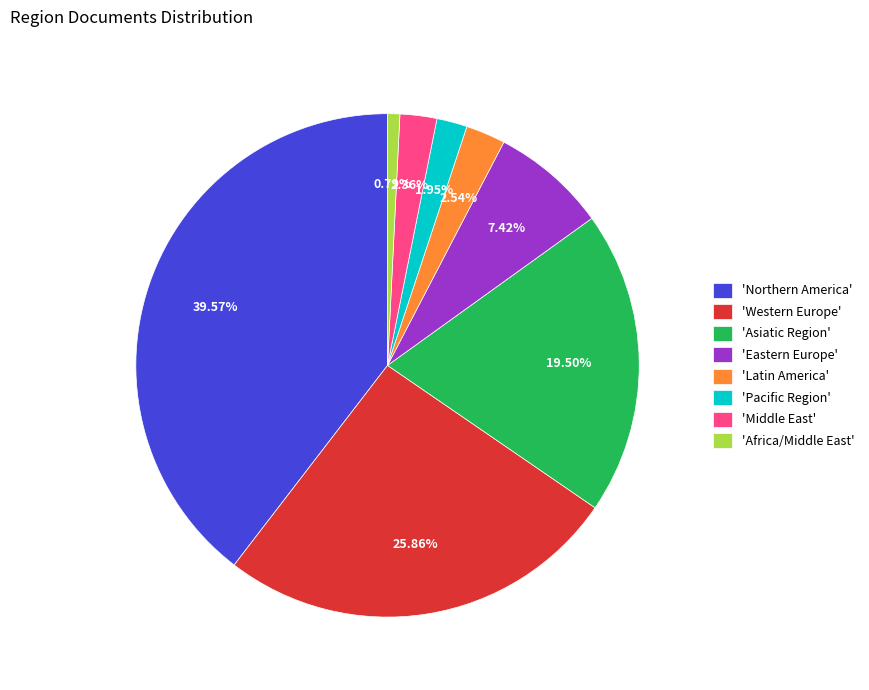

Between 'Asiatic Region' and 'Eastern Europe', which is larger?

'Asiatic Region'